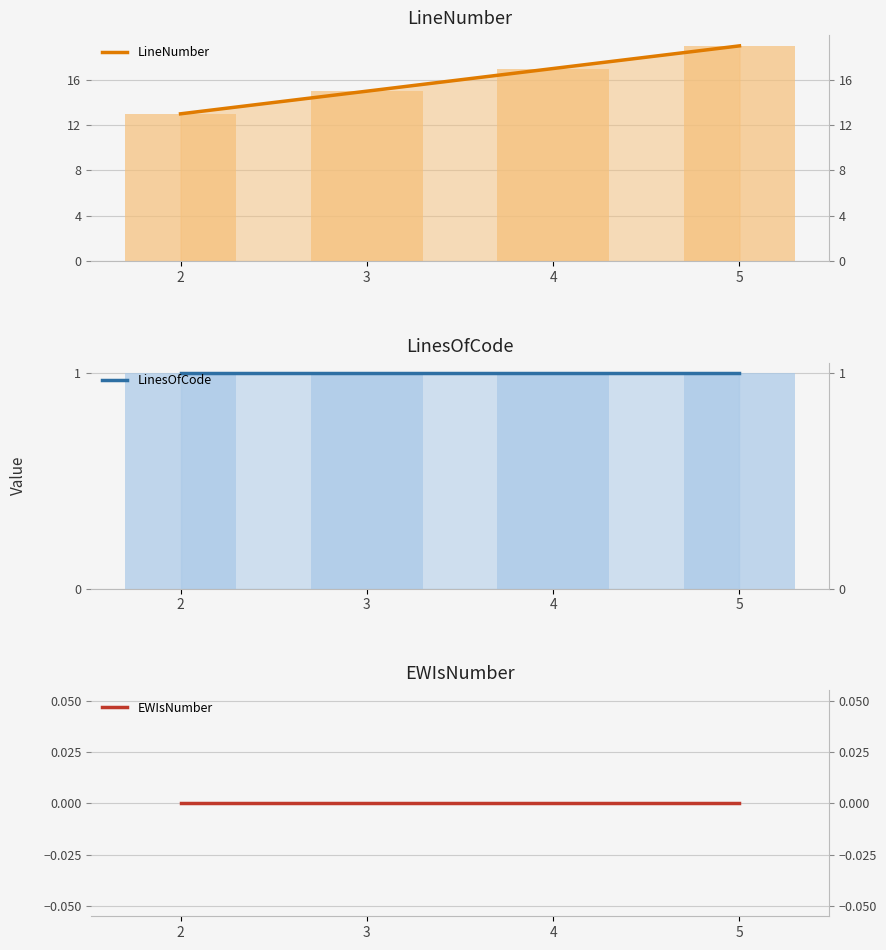

What is the sum of all LinesOfCode values?

4